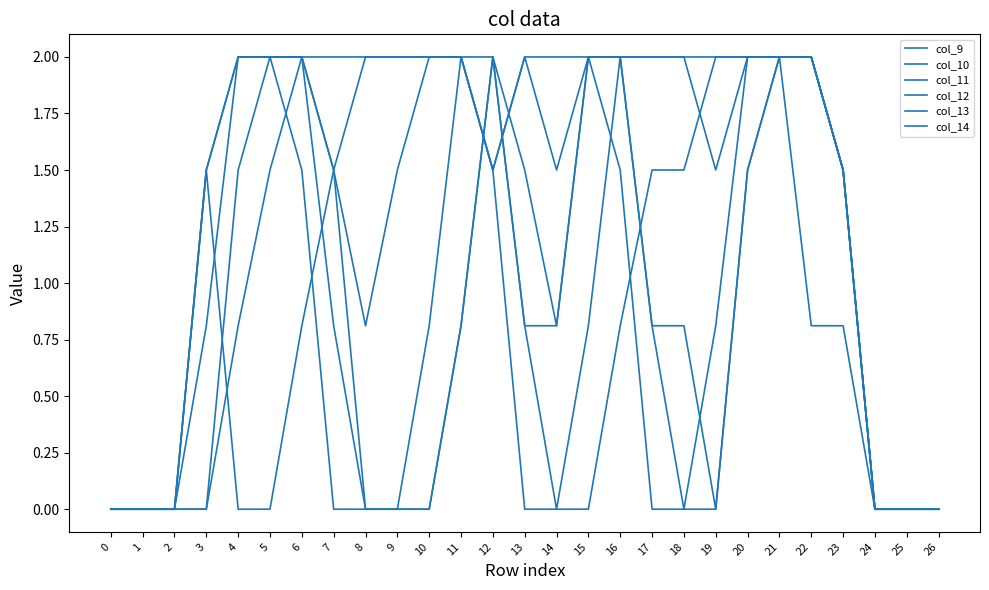

Does the chart have visible grid lines?

No